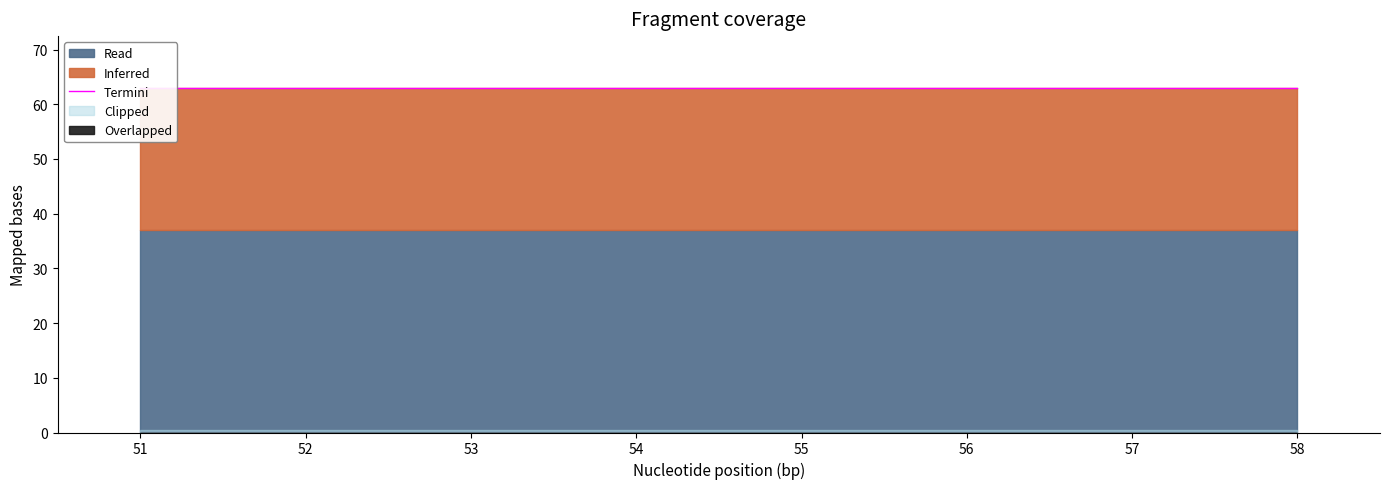

Where does the Inferred series first go above 5?

51